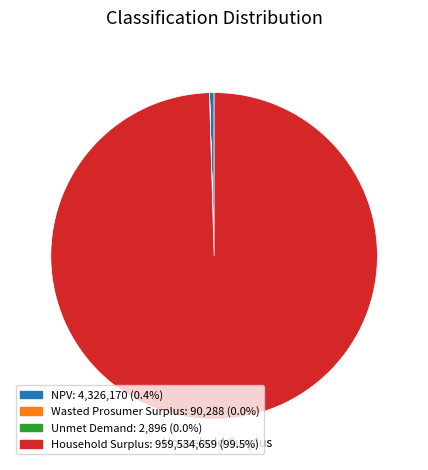

Is there a majority slice in this chart?

Yes